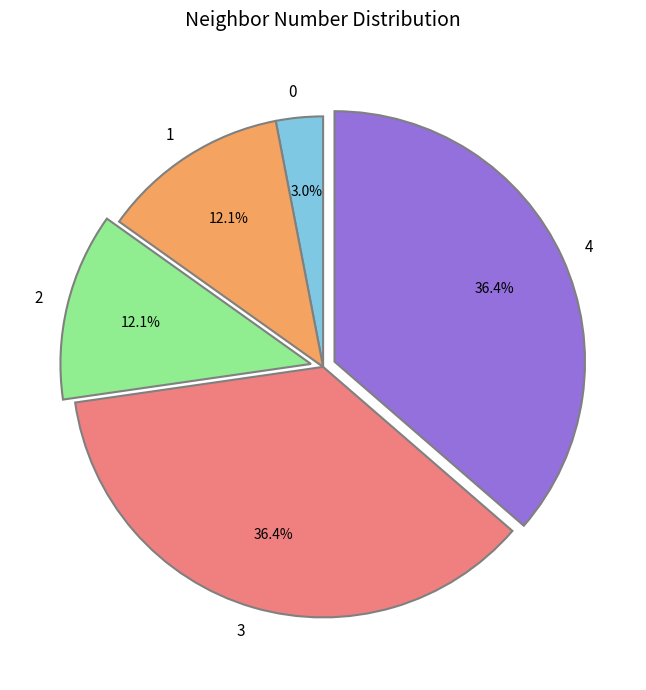

Does any single category account for the majority?

No